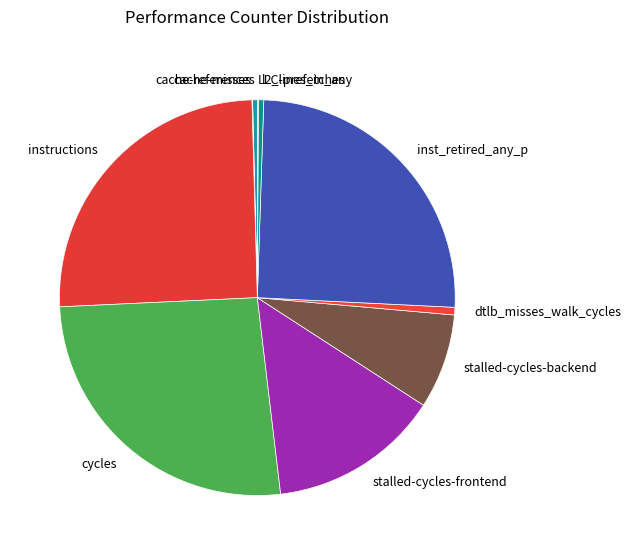

Does inst_retired_any_p account for over 50% of the chart?

No